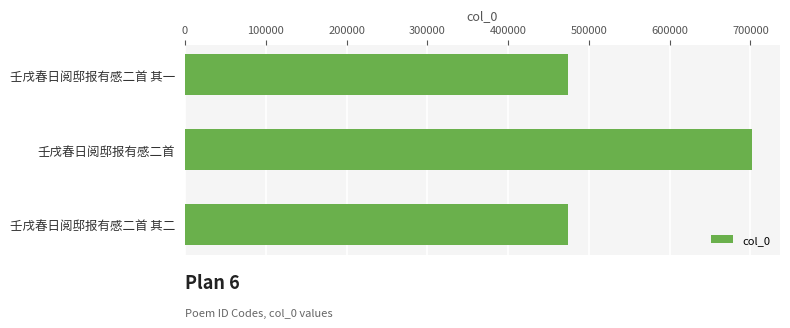

Which category has the highest value across all series?

壬戌春日阅邸报有感二首